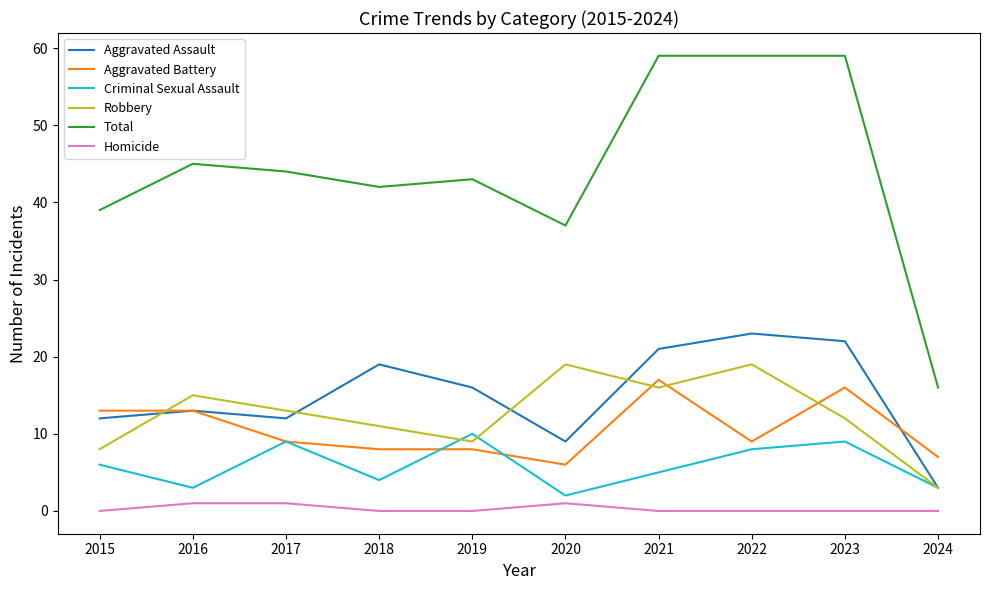

Where is the first local minimum for Robbery?

2019